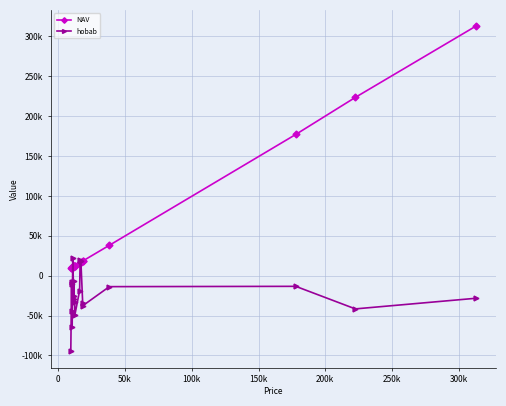

What are all the series names shown in the legend?

NAV, hobab